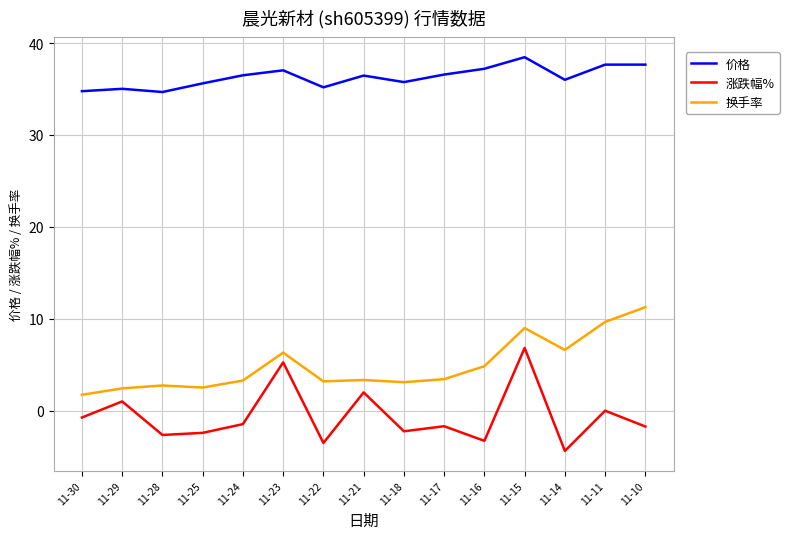

Which series has the widest spread of values?

涨跌幅%